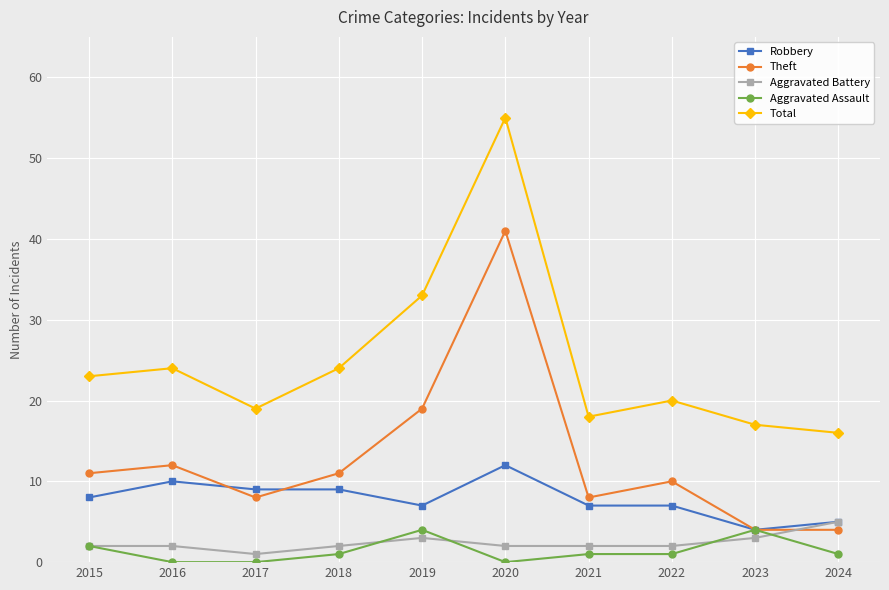

Which series has the widest spread of values?

Total